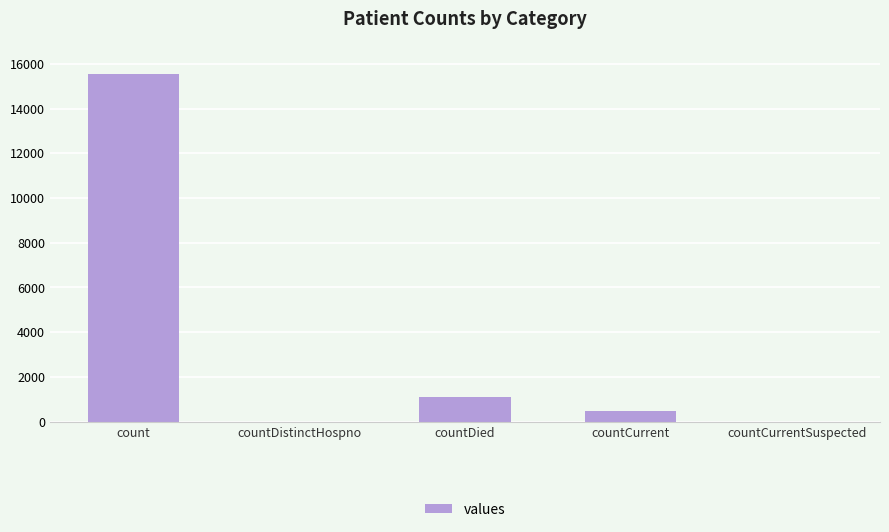

What is the sum of the values at countCurrentSuspected and countCurrent?

486